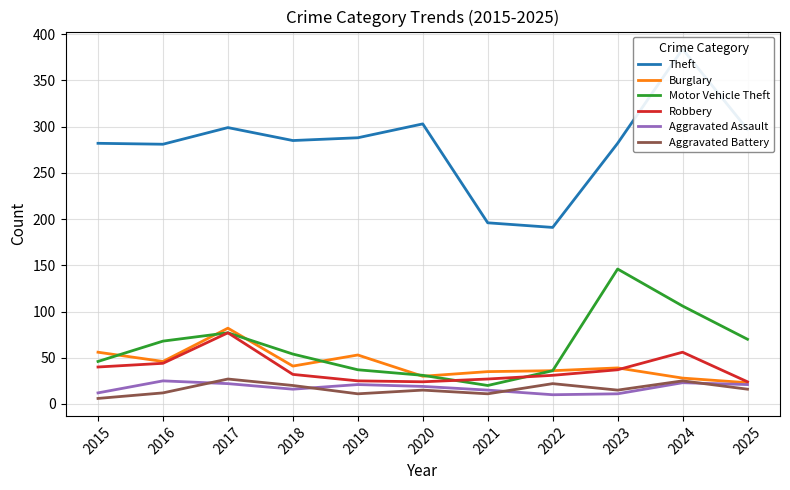

The Aggravated Battery series shows 27 at 2017. True or false?

True